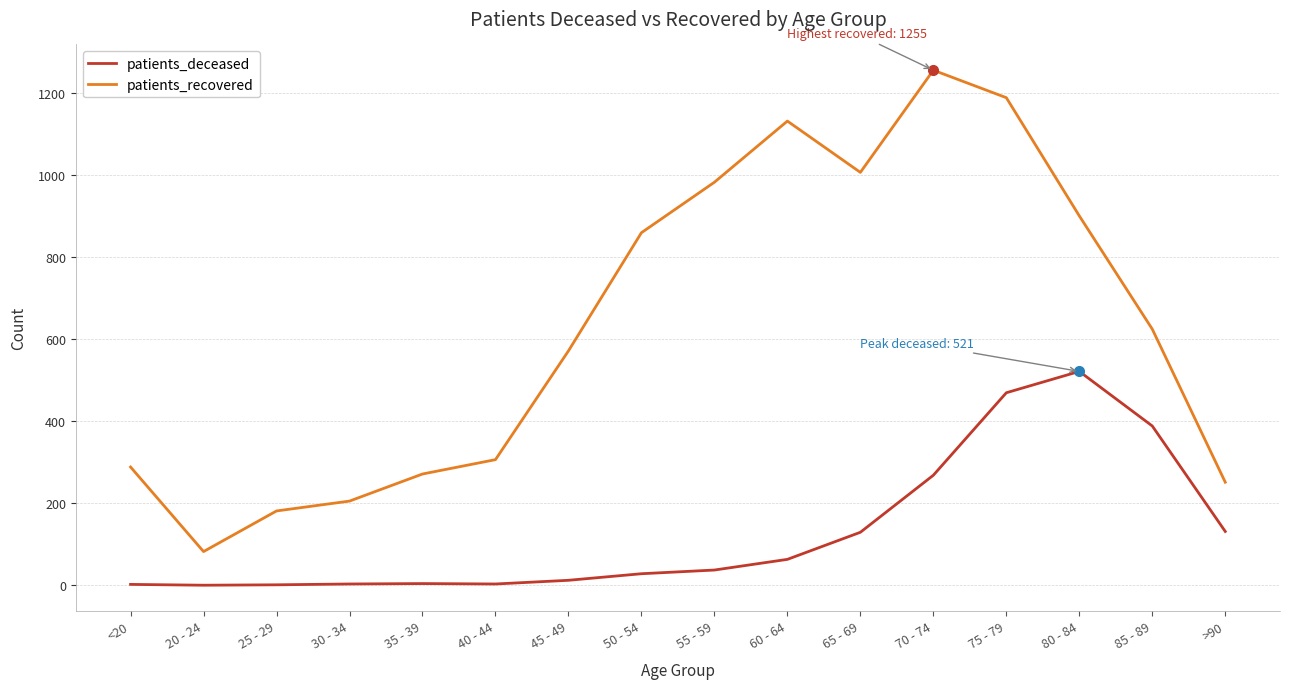

What is the difference between the maximum and minimum values in the patients_deceased series?

521